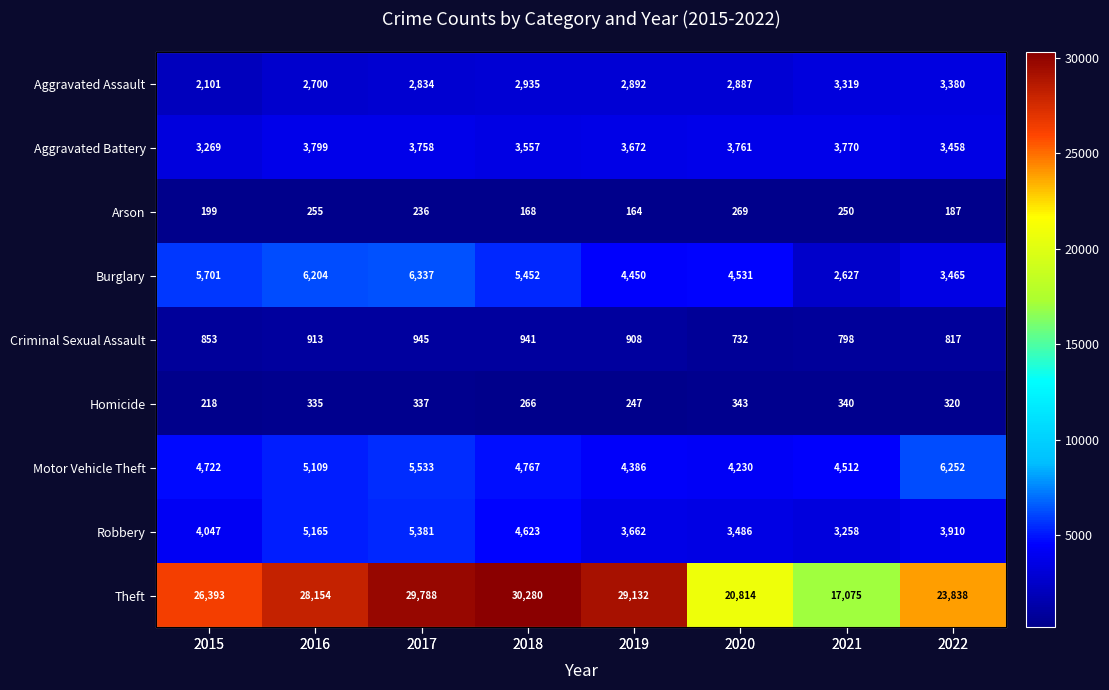

What is the sum of all Theft values?

205474